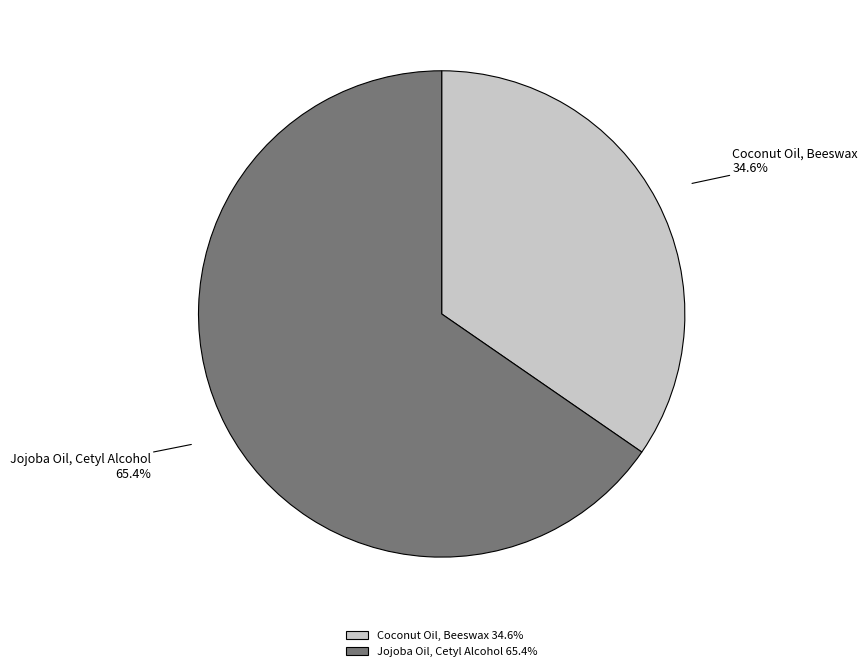

What is the largest slice in the pie chart?

Jojoba Oil, Cetyl Alcohol